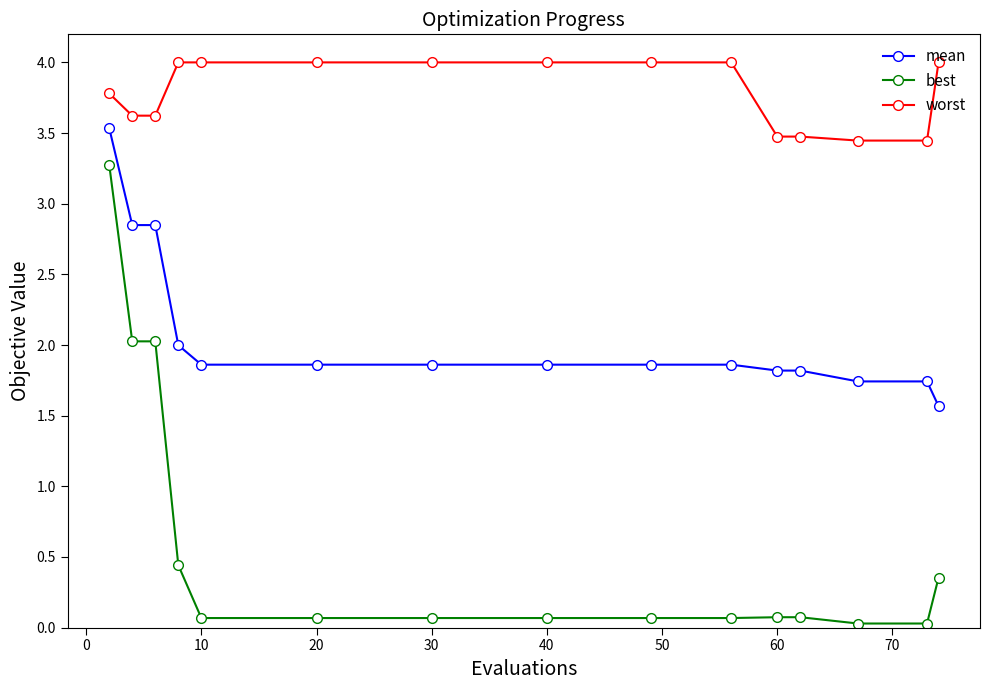

Rank the series by their average value, from highest to lowest.

worst, mean, best